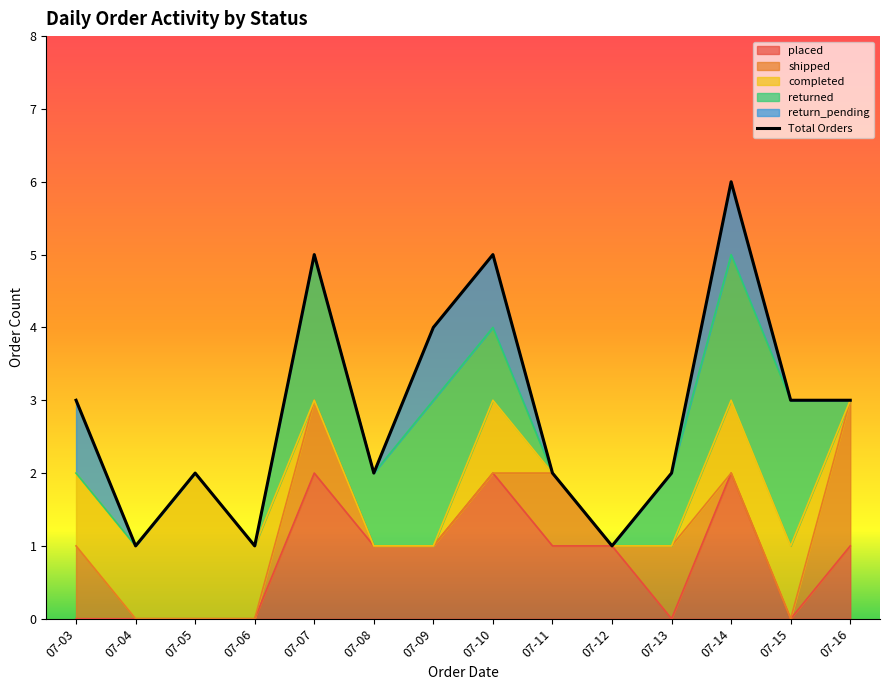

What is the ratio of the value at 07-13 to the value at 07-16?

0.7